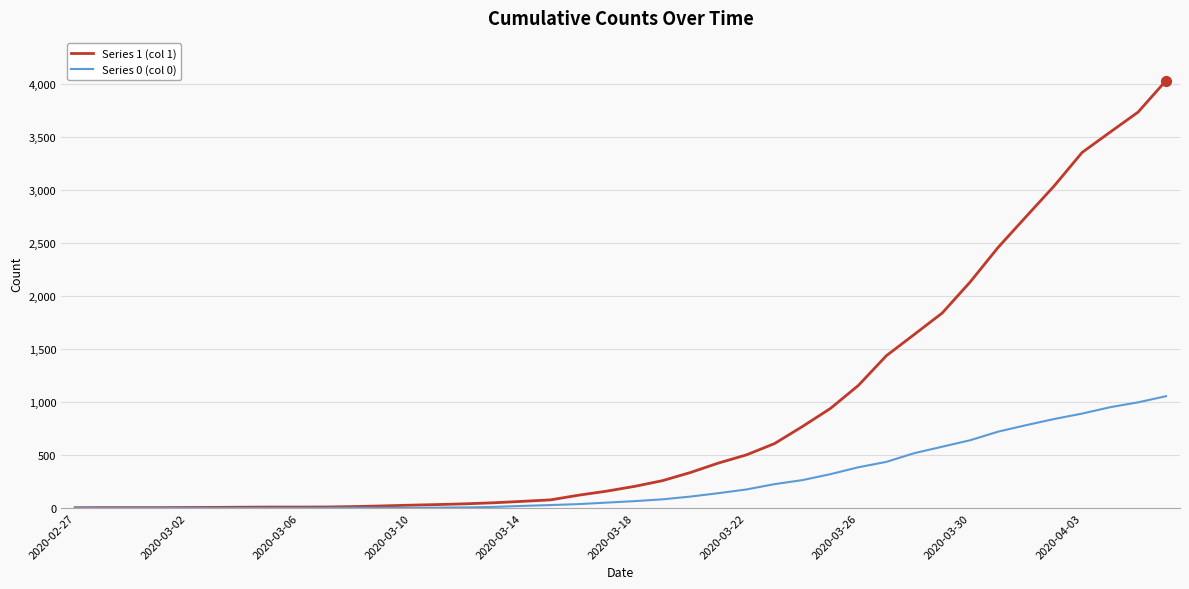

Which series has the widest spread of values?

Series 1 (col 1)